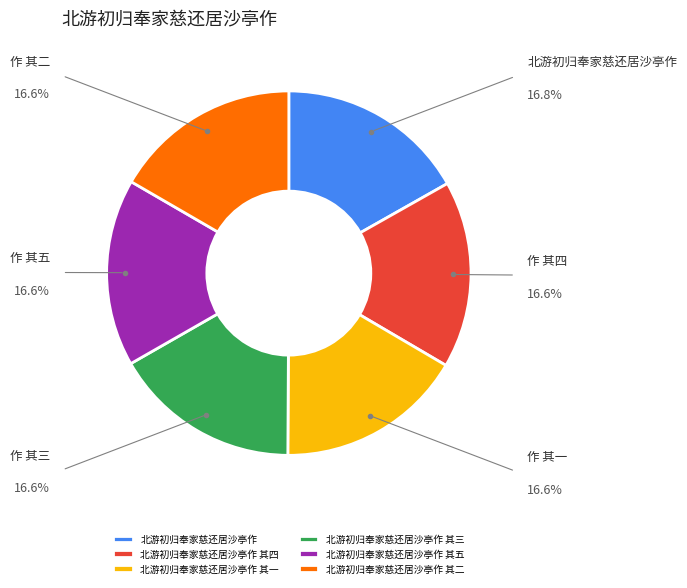

Approximately how many times larger is the value at 北游初归奉家慈还居沙亭作 compared to 北游初归奉家慈还居沙亭作 其四?

1.0